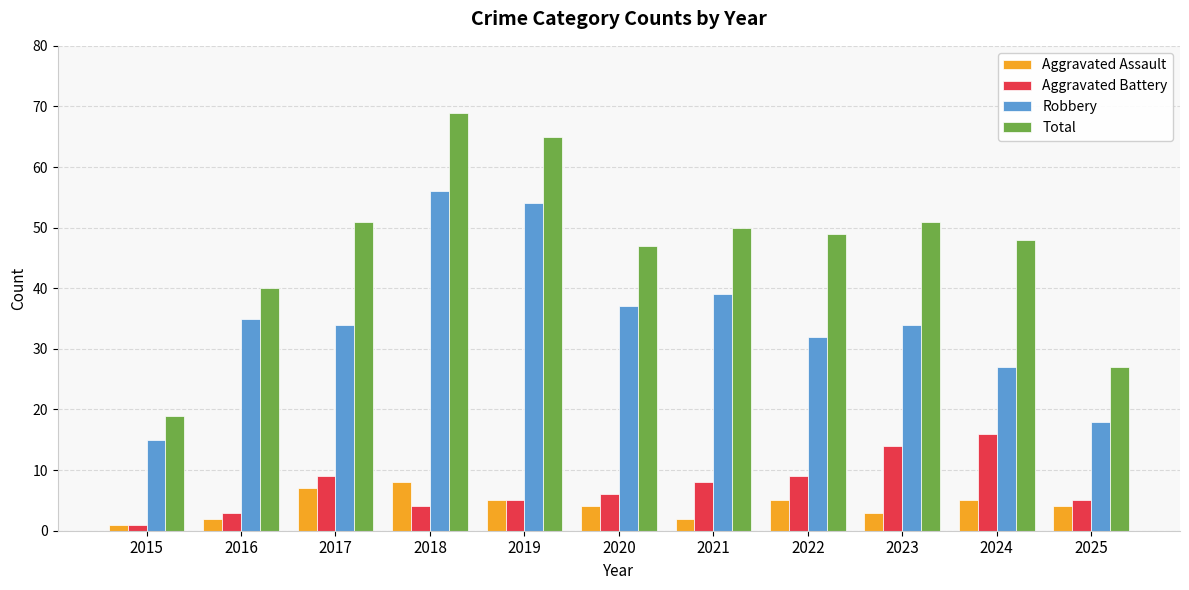

What is the spread (max minus min) of values at 2021?

48